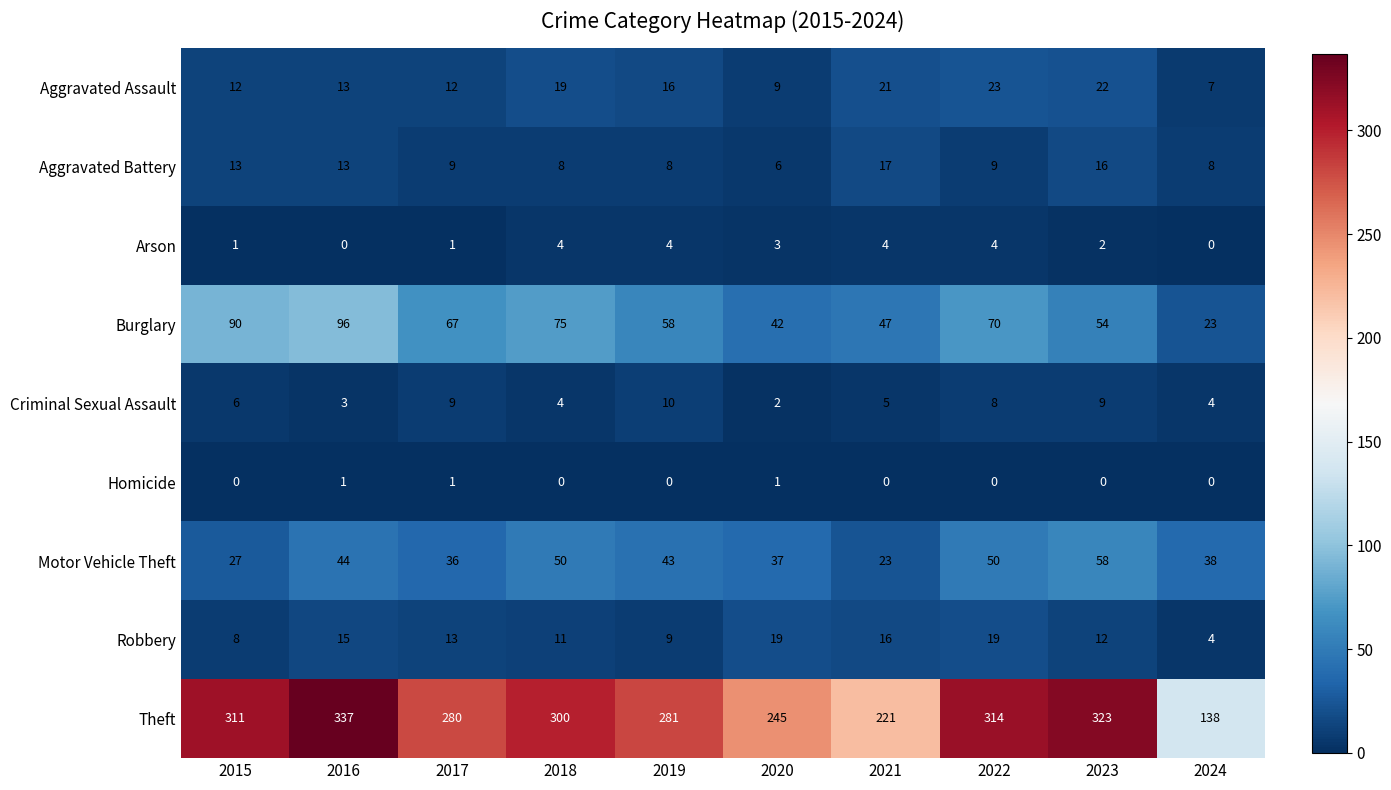

The Aggravated Battery series shows 9 at 2017. True or false?

True